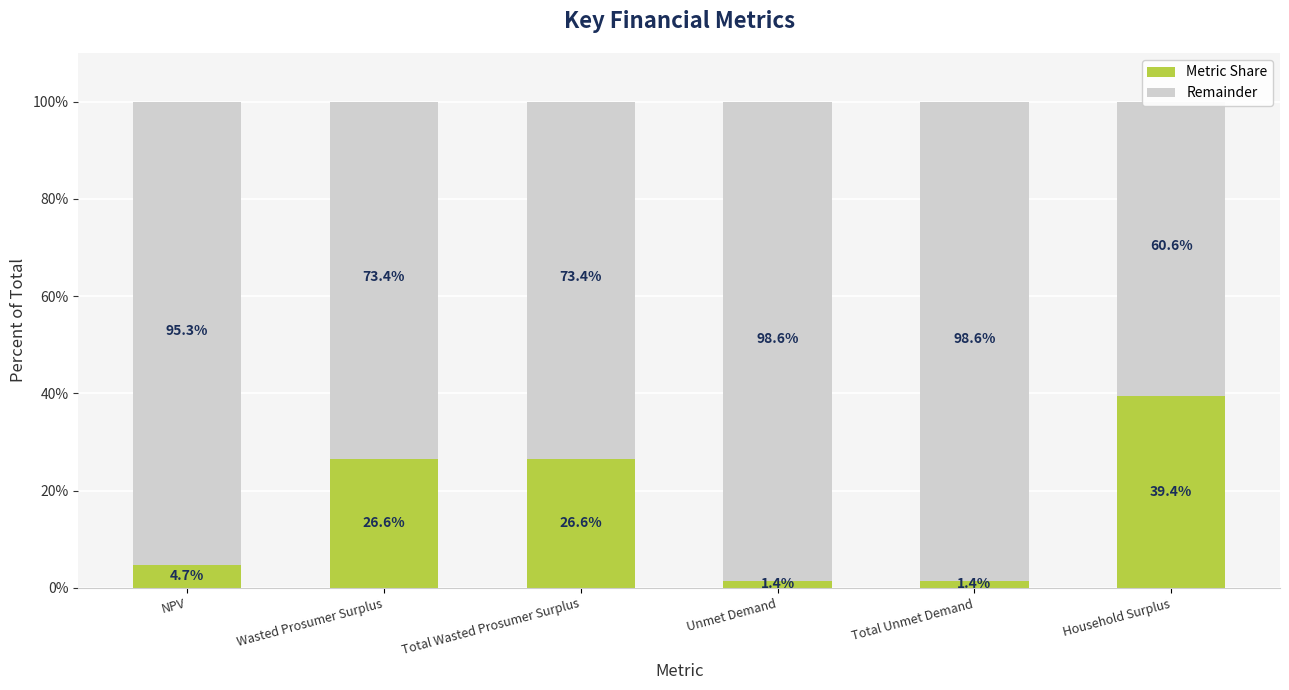

What position from the right is Wasted Prosumer Surplus?

5